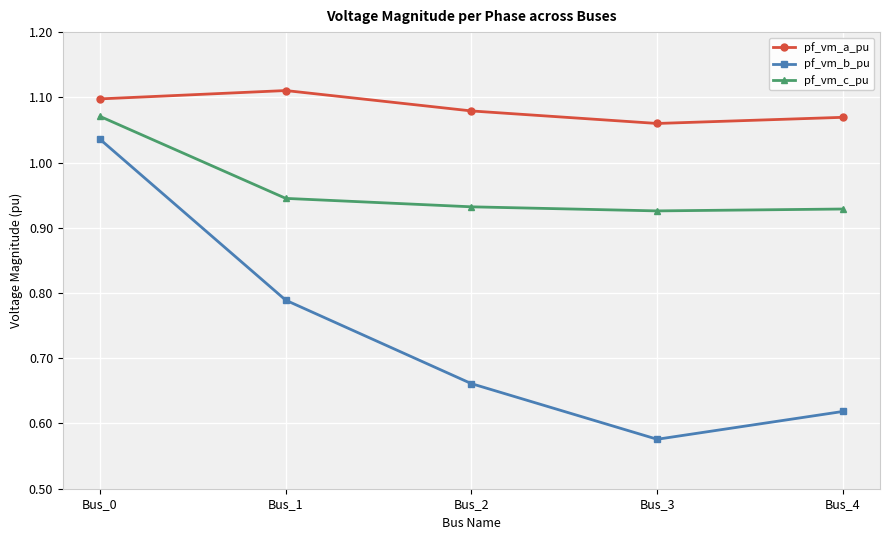

At Bus_4, list the series in order from largest to smallest.

pf_vm_a_pu, pf_vm_c_pu, pf_vm_b_pu